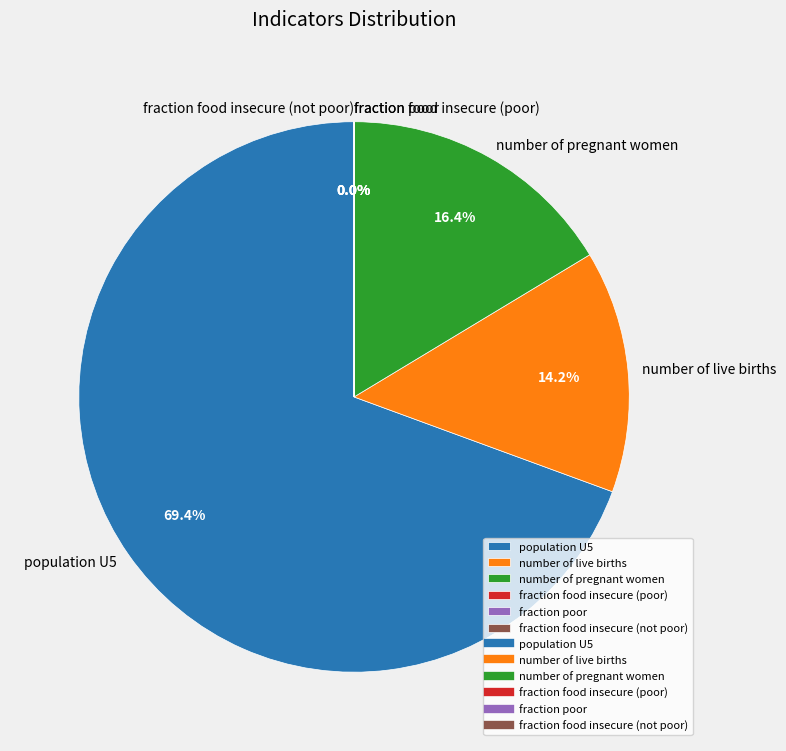

To the nearest percent, what is the difference between the largest and smallest slice percentages?

69%